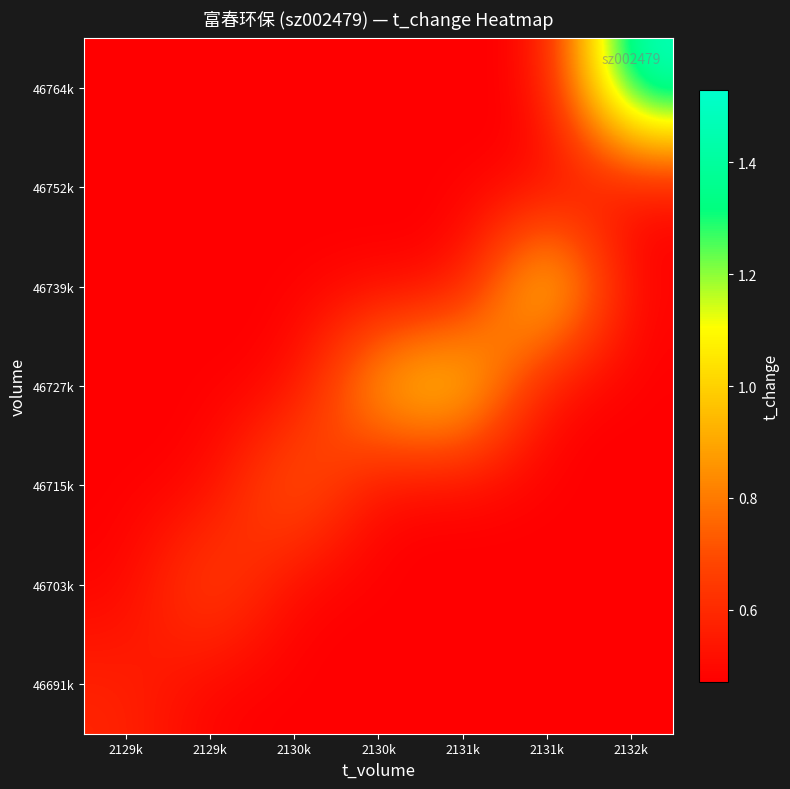

Reading left to right, extract all data points from this chart.

46691k: 2129k=0.6	2129k=0.5	2130k=0.5	2130k=0.5	2131k=0.5	2131k=0.5	2132k=0.5
46703k: 2129k=0.5	2129k=0.7	2130k=0.5	2130k=0.5	2131k=0.5	2131k=0.5	2132k=0.5
46715k: 2129k=0.5	2129k=0.5	2130k=0.8	2130k=0.5	2131k=0.5	2131k=0.5	2132k=0.5
46727k: 2129k=0.5	2129k=0.5	2130k=0.5	2130k=1.0	2131k=1.1	2131k=0.5	2132k=0.5
46739k: 2129k=0.5	2129k=0.5	2130k=0.5	2130k=0.5	2131k=0.5	2131k=1.2	2132k=0.5
46752k: 2129k=0.5	2129k=0.5	2130k=0.5	2130k=0.5	2131k=0.5	2131k=0.5	2132k=0.5
46764k: 2129k=0.5	2129k=0.5	2130k=0.5	2130k=0.5	2131k=0.5	2131k=0.5	2132k=1.5